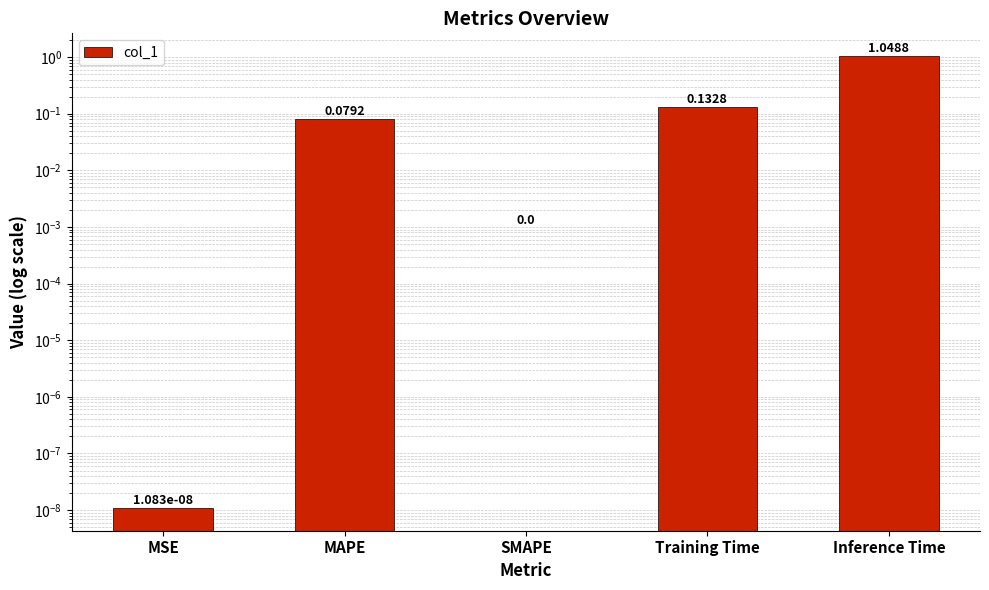

What is the change in value from MAPE to Inference Time?

+1.0